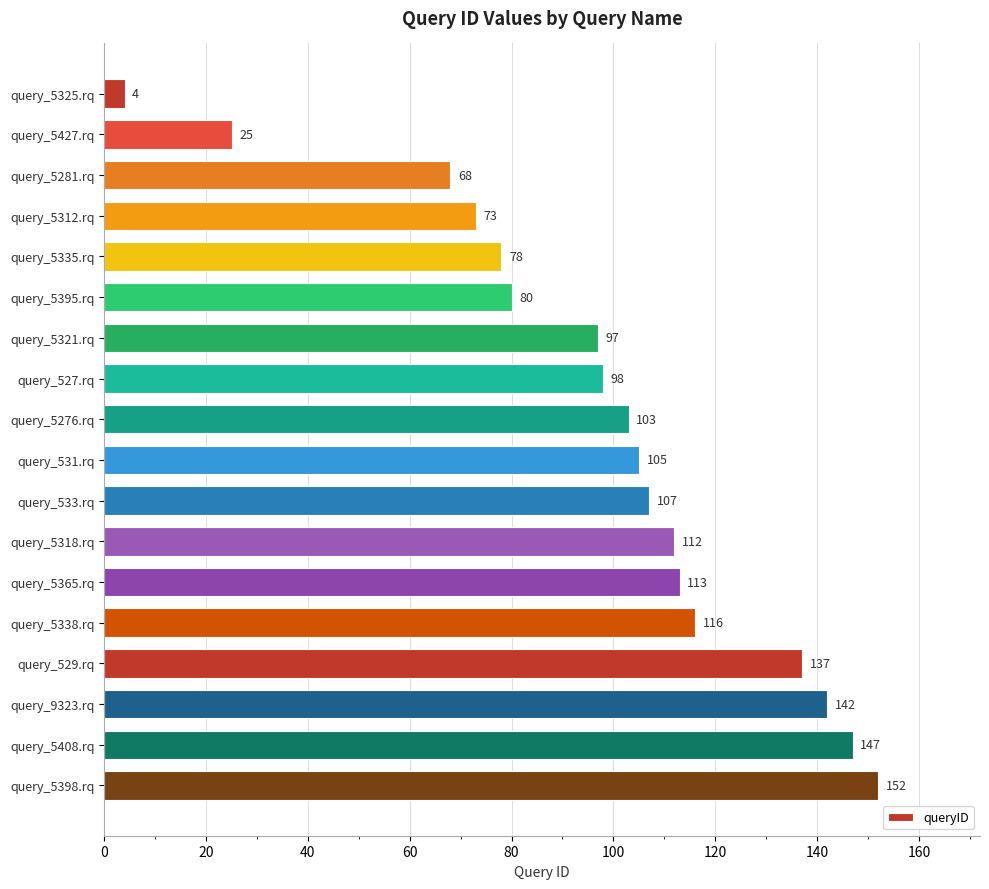

What is the label of the 17th bar from the bottom?

query_5427.rq